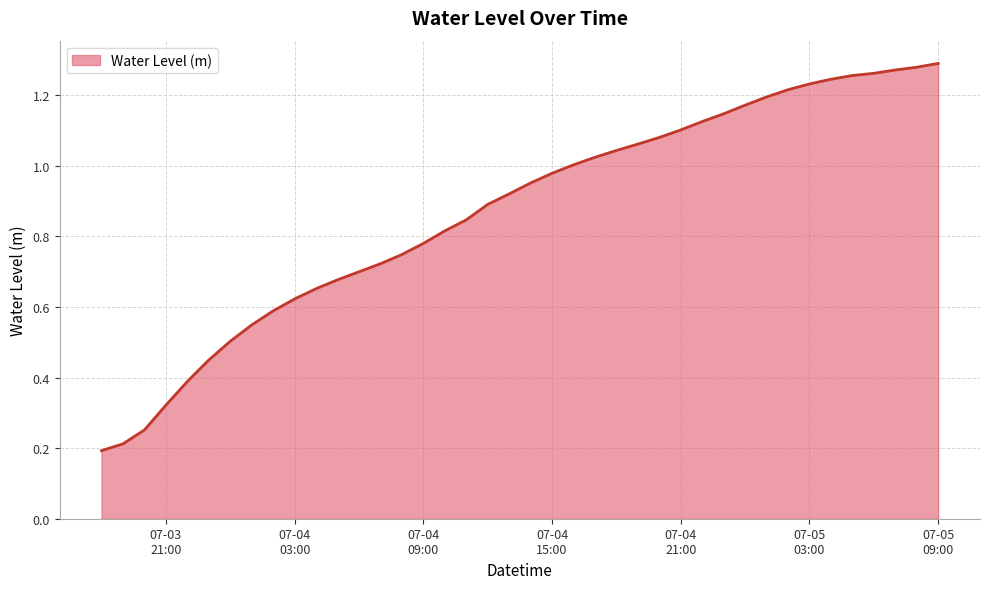

How many lines are shown in the chart?

1